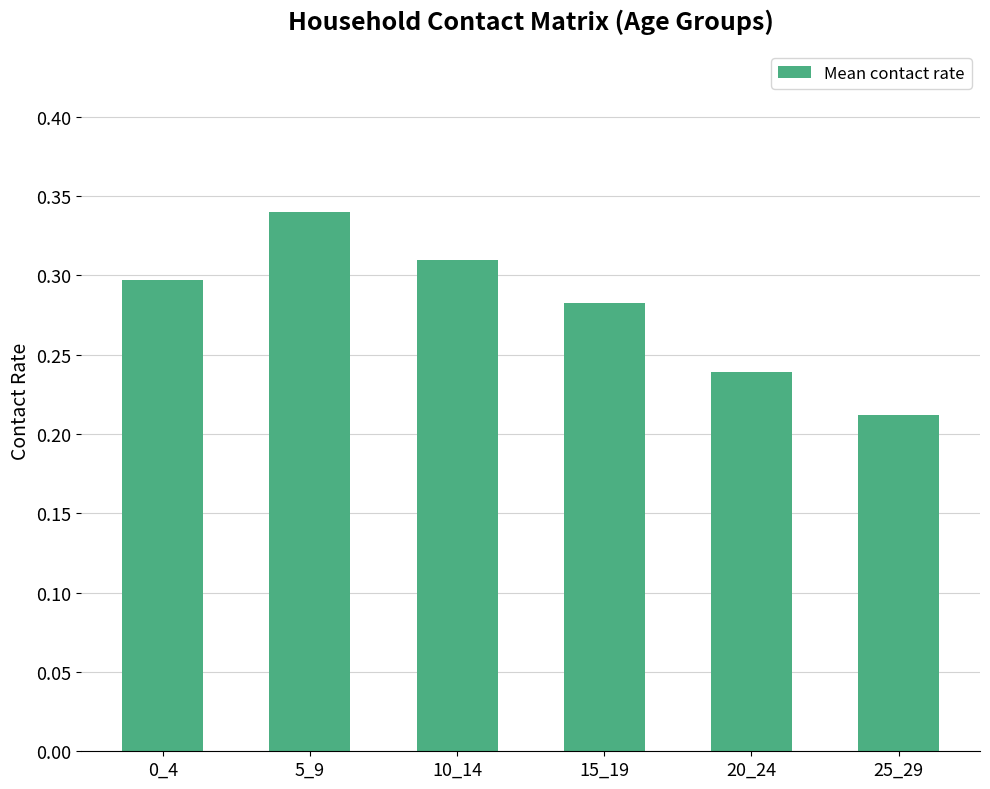

What is the sum of the values at 20_24 and 15_19?

0.5